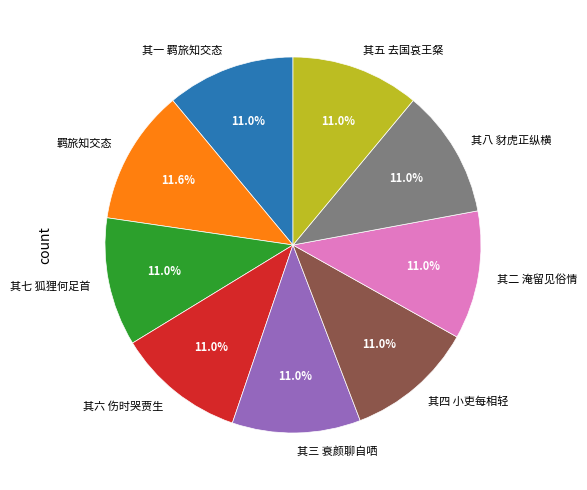

How many slices are in this pie chart?

9